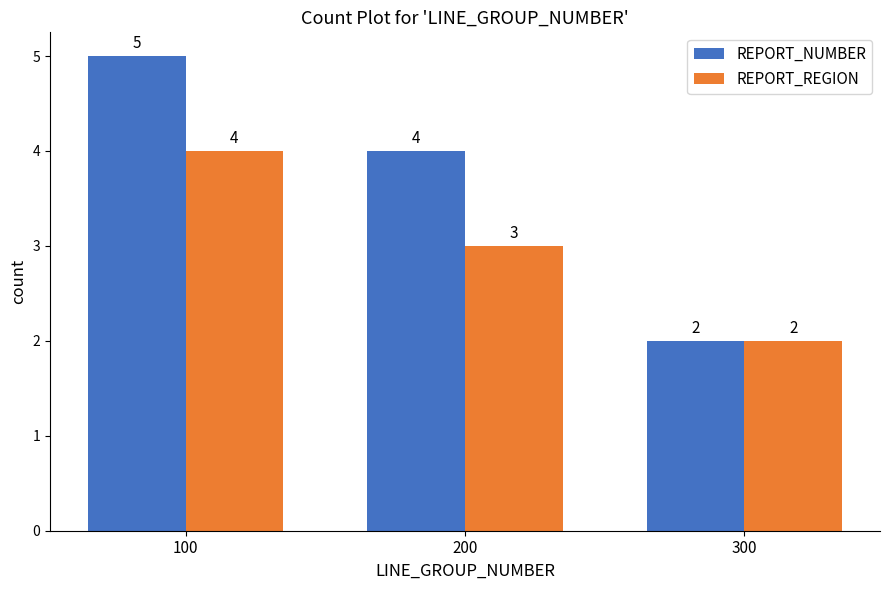

How many groups of bars are there?

3